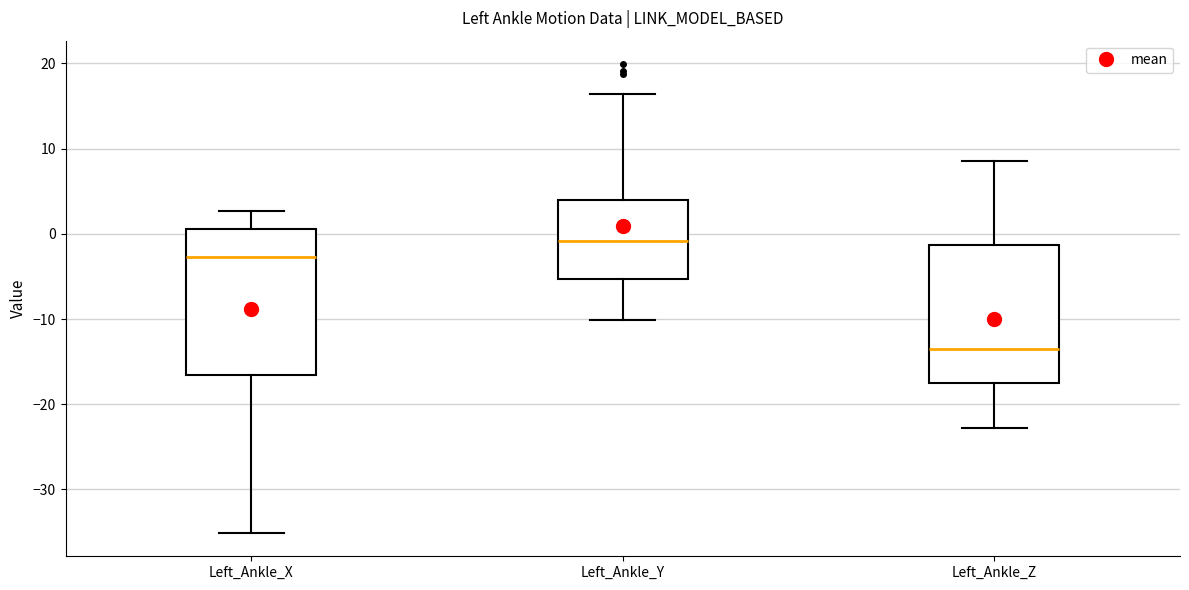

Which box's median line is the lowest?

Left_Ankle_Z